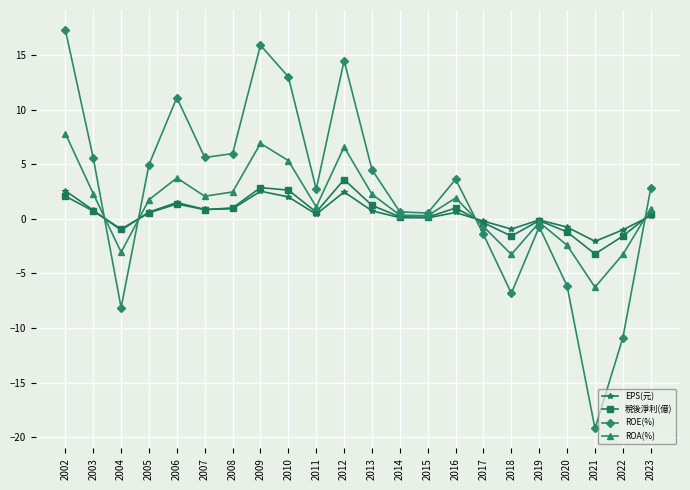

How many lines are shown in the chart?

4